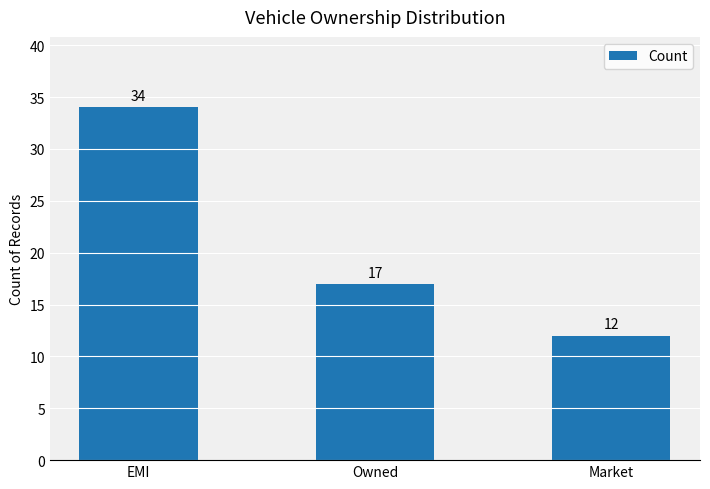

Where does the data first go above 17?

EMI